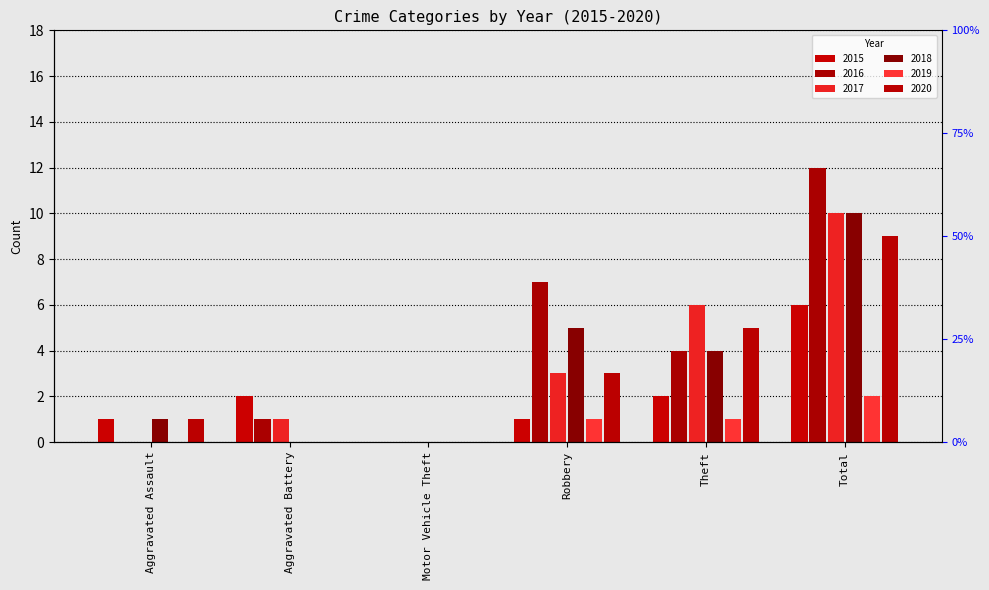

Which series has the largest range (max minus min)?

2016